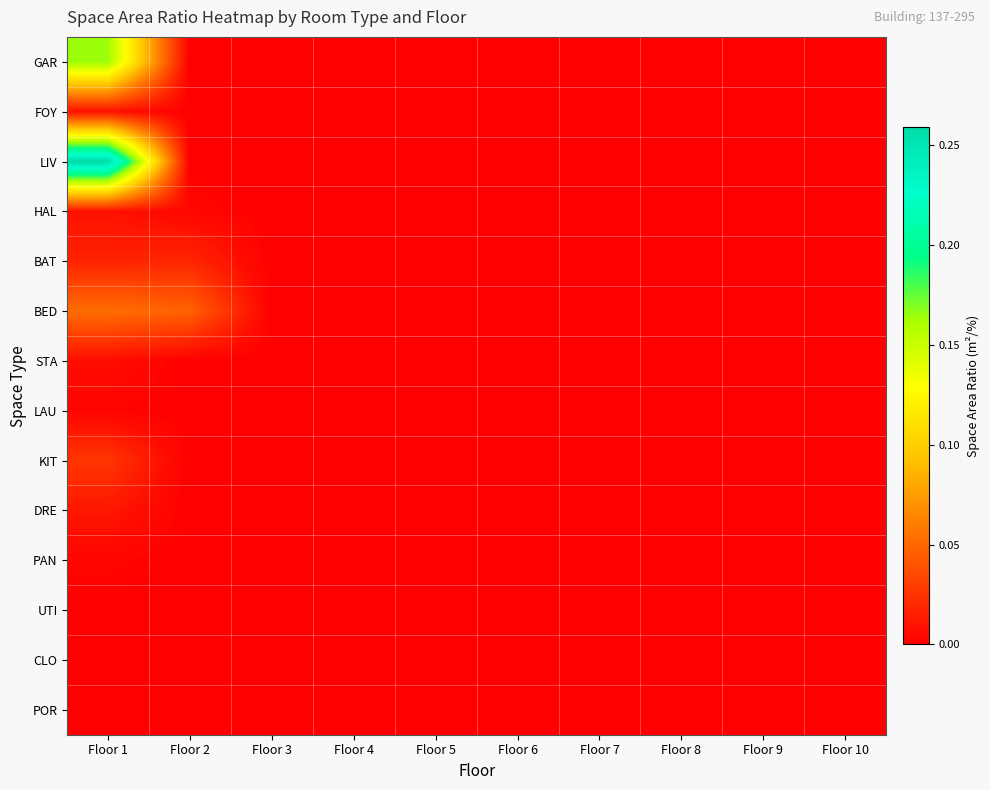

What is the total value across all series at Floor 2?

0.1